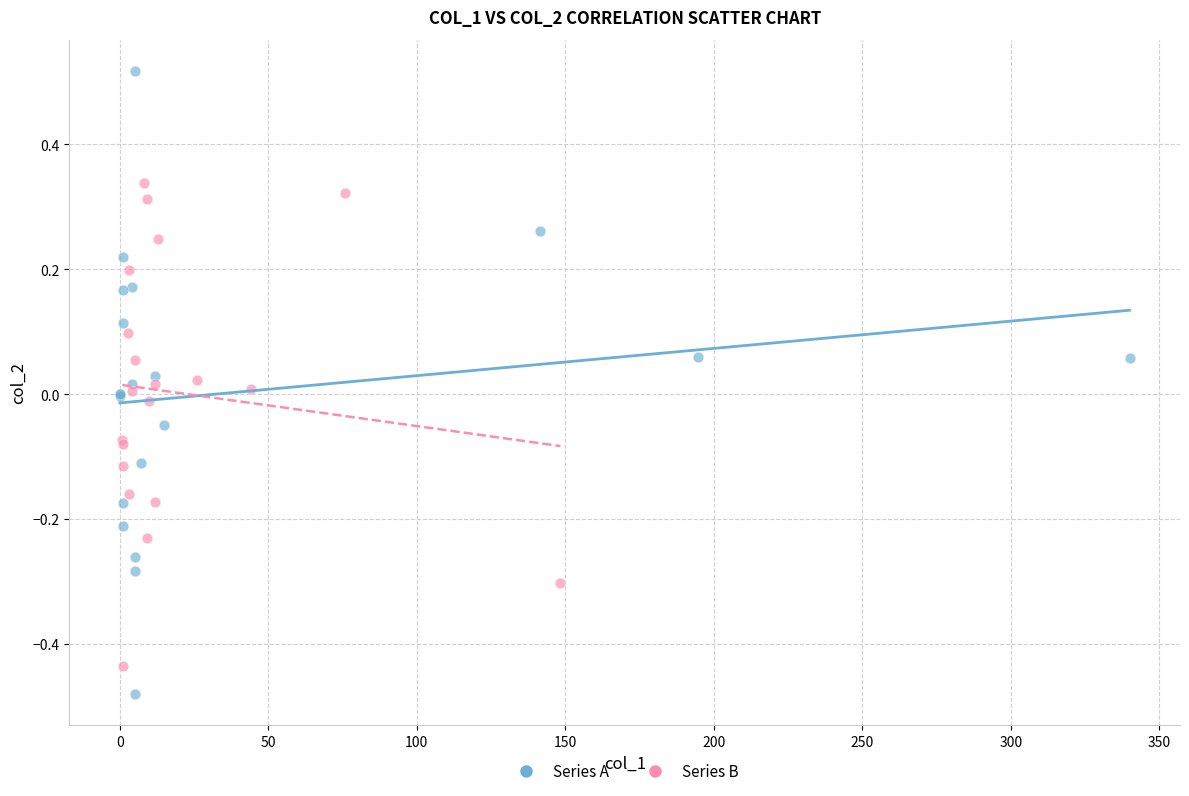

Which series reaches the minimum Y coordinate?

Series A